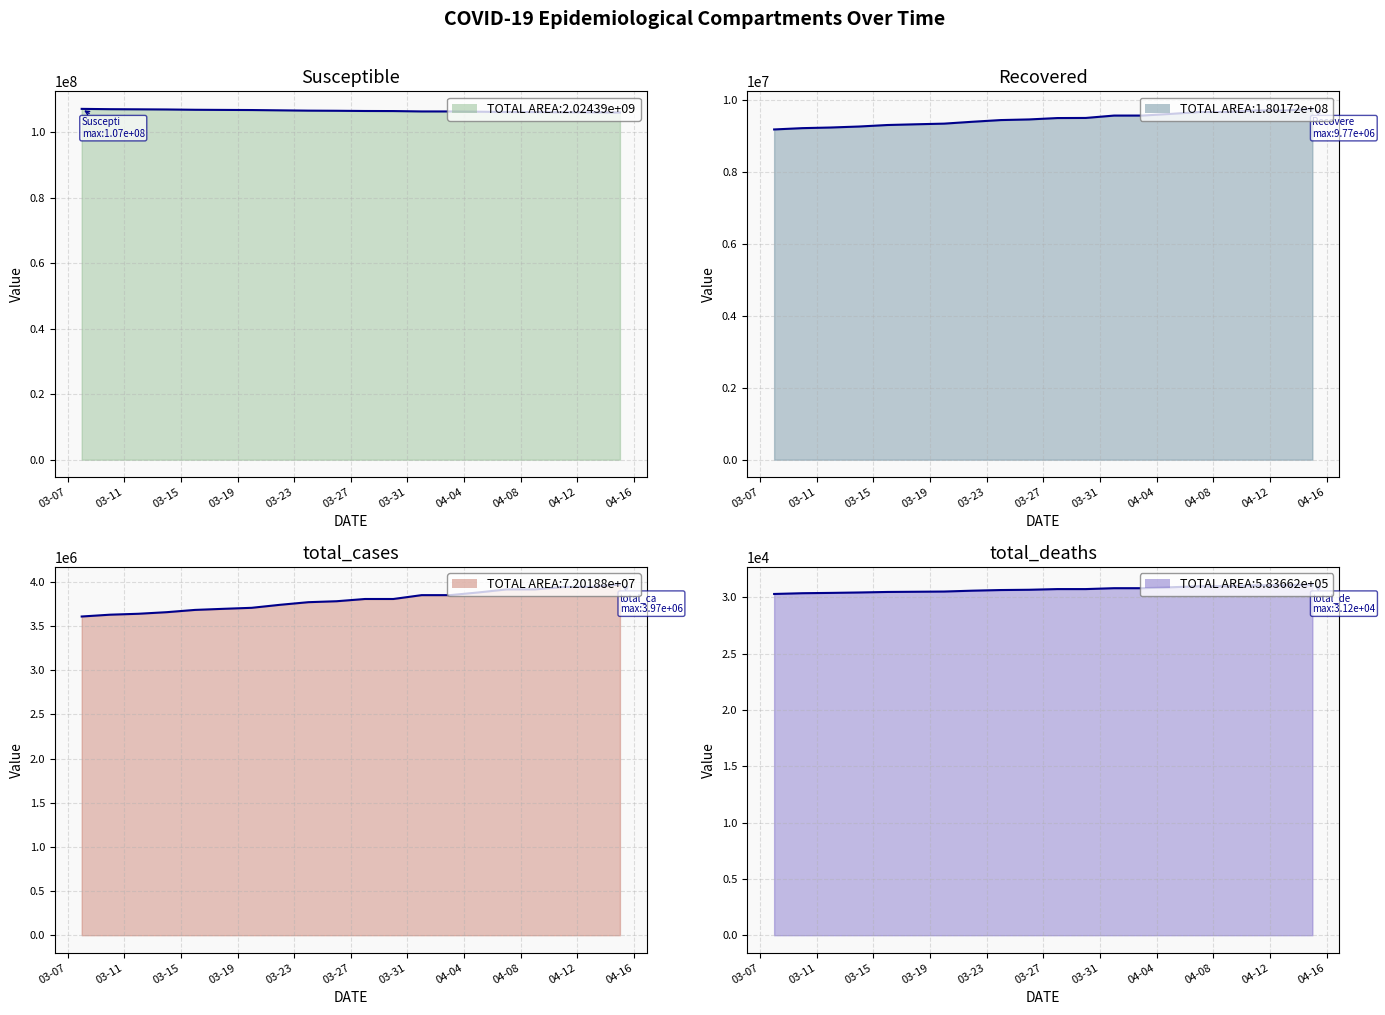

What is the maximum value shown in the chart?

107137780.5